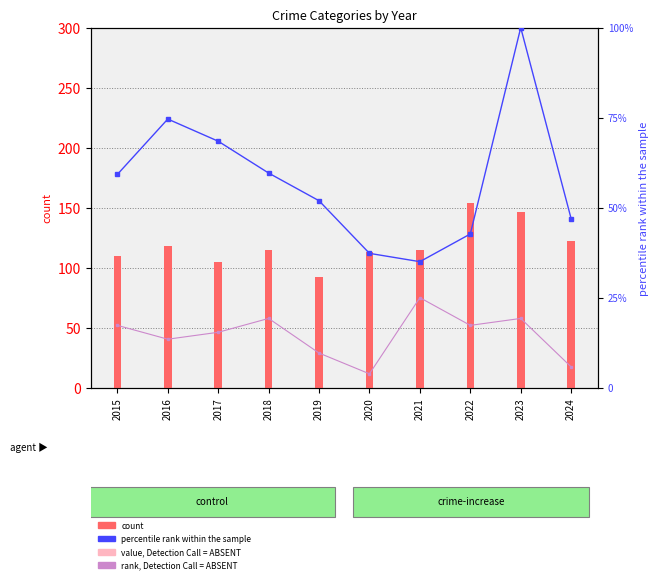

Between 2015 and 2017, which is larger?

2015